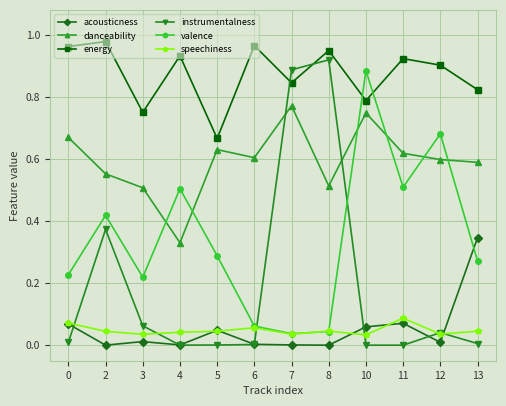

List the series in order of their peak value, lowest first.

speechiness, acousticness, danceability, valence, instrumentalness, energy